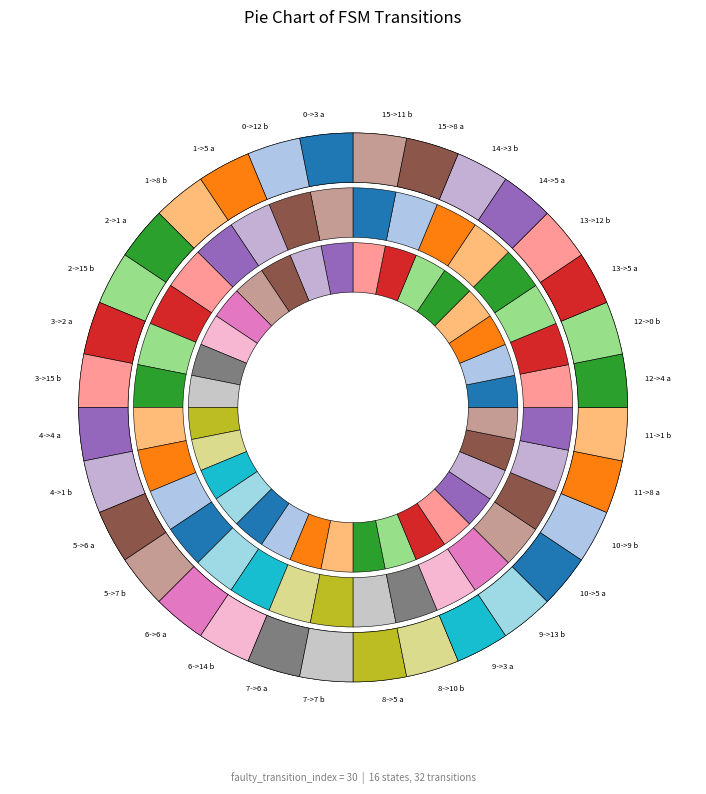

Rank the categories by value from highest to lowest.

0->12 b, 4->1 b, 7->6 a, 7->7 b, 8->5 a, 8->10 b, 10->5 a, 11->1 b, 13->5 a, 13->12 b, 14->3 b, 15->8 a, 0->3 a, 1->5 a, 1->8 b, 2->1 a, 2->15 b, 3->2 a, 3->15 b, 4->4 a, 5->6 a, 5->7 b, 6->6 a, 6->14 b, 9->3 a, 9->13 b, 10->9 b, 11->8 a, 12->4 a, 12->0 b, 14->5 a, 15->11 b